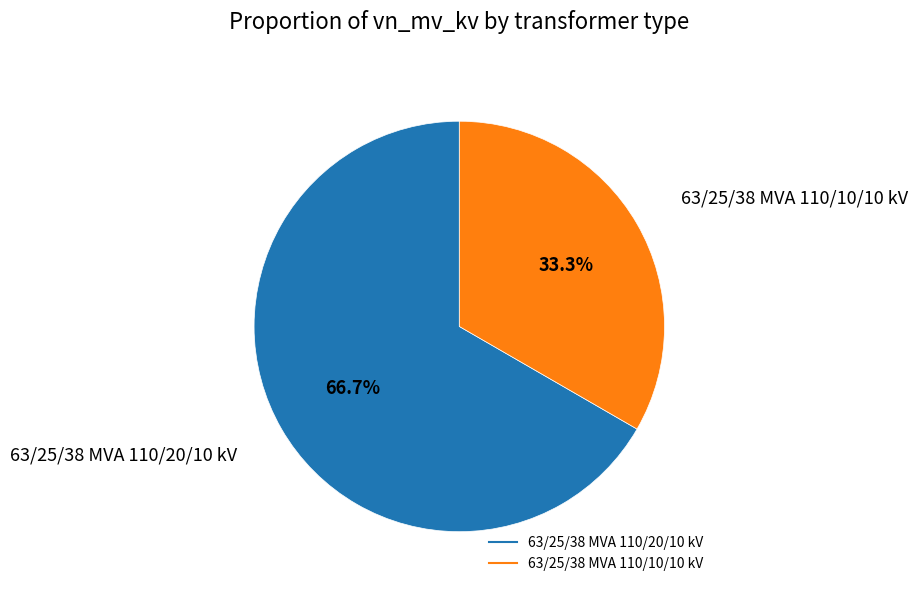

Combined, what portion of the pie is 63/25/38 MVA 110/10/10 kV and 63/25/38 MVA 110/20/10 kV?

100.0%